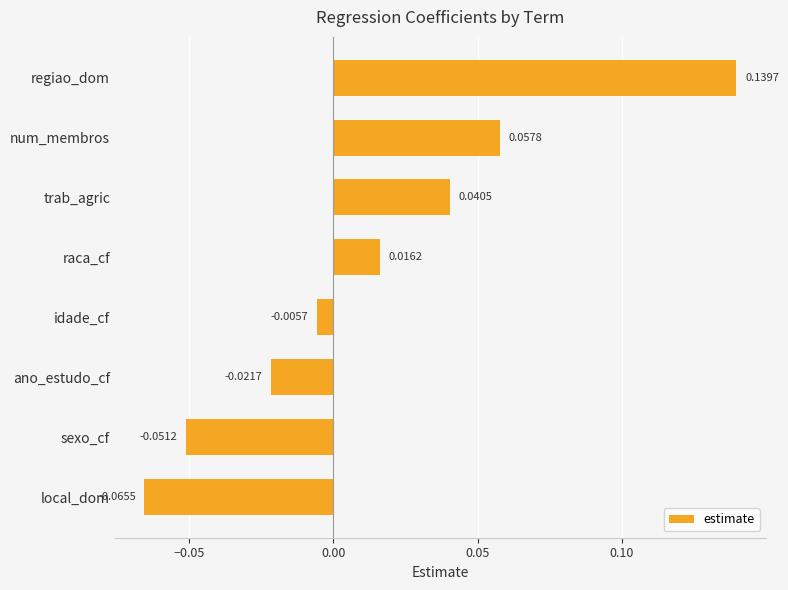

List the labels in order of value, largest first.

regiao_dom, num_membros, trab_agric, raca_cf, idade_cf, ano_estudo_cf, sexo_cf, local_dom